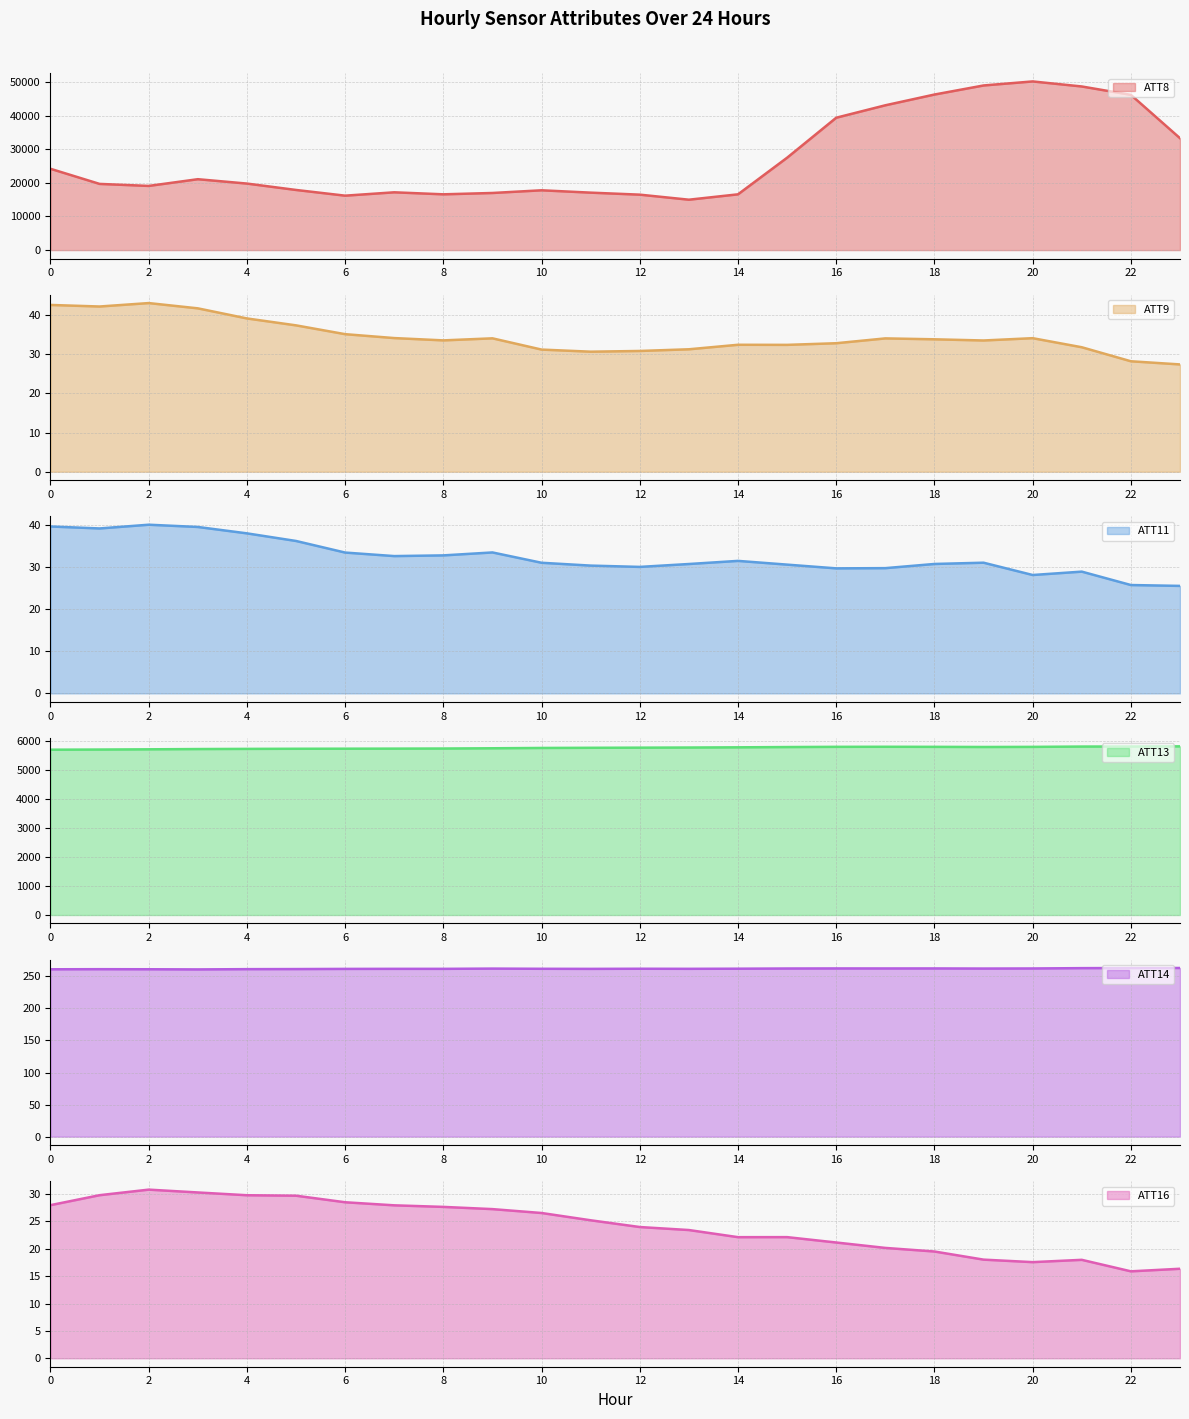

What is the smallest value displayed?

15.9